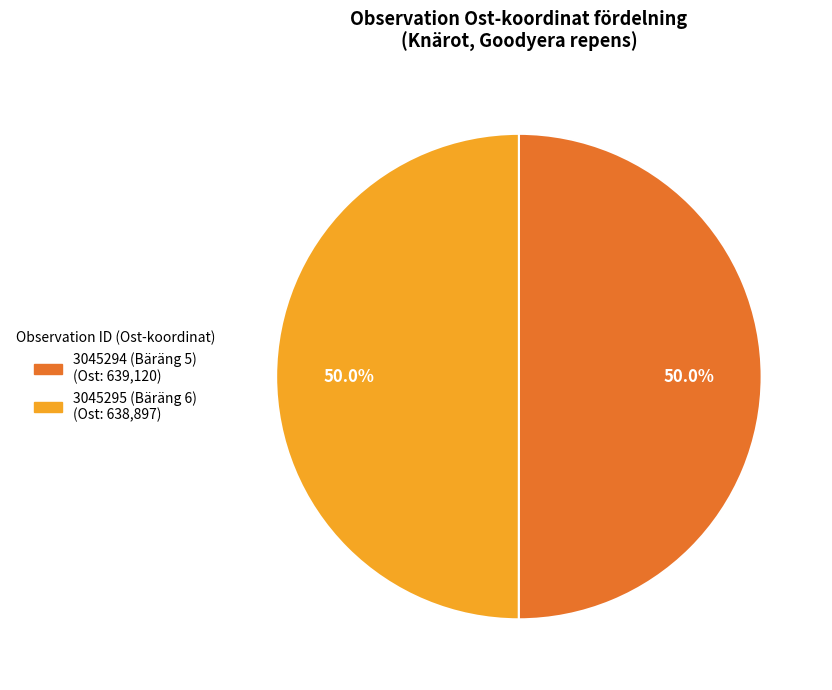

Is it true that 3045295 (Bäräng 6) is 36% of the pie?

False